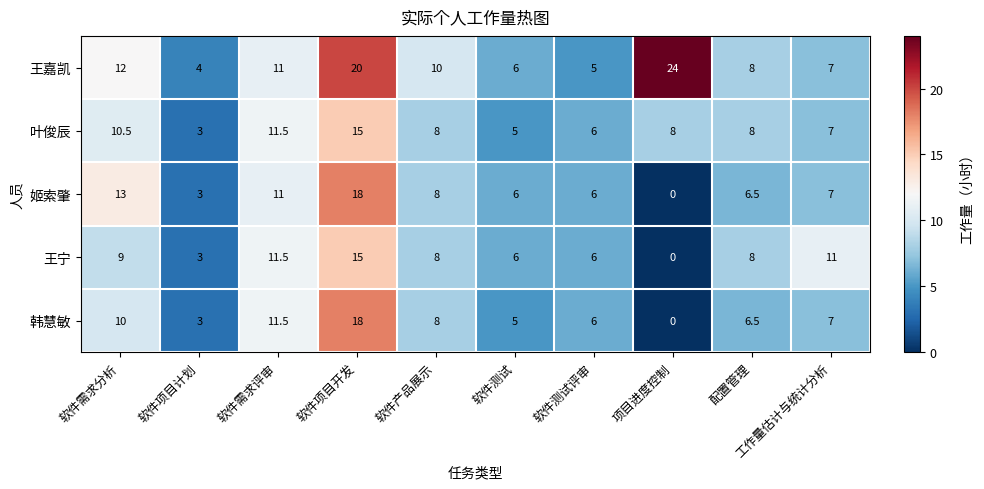

Where does the 叶俊辰 series first go above 8?

软件需求分析